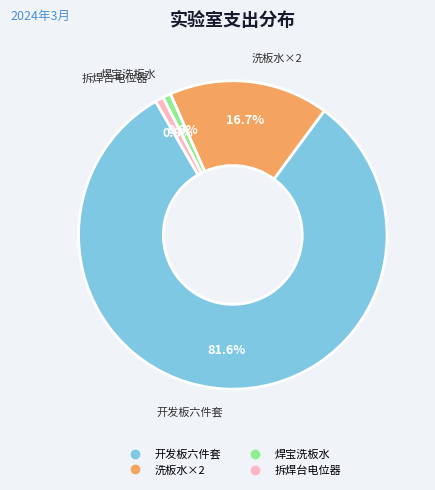

Is there any slice that represents more than half of the pie?

Yes